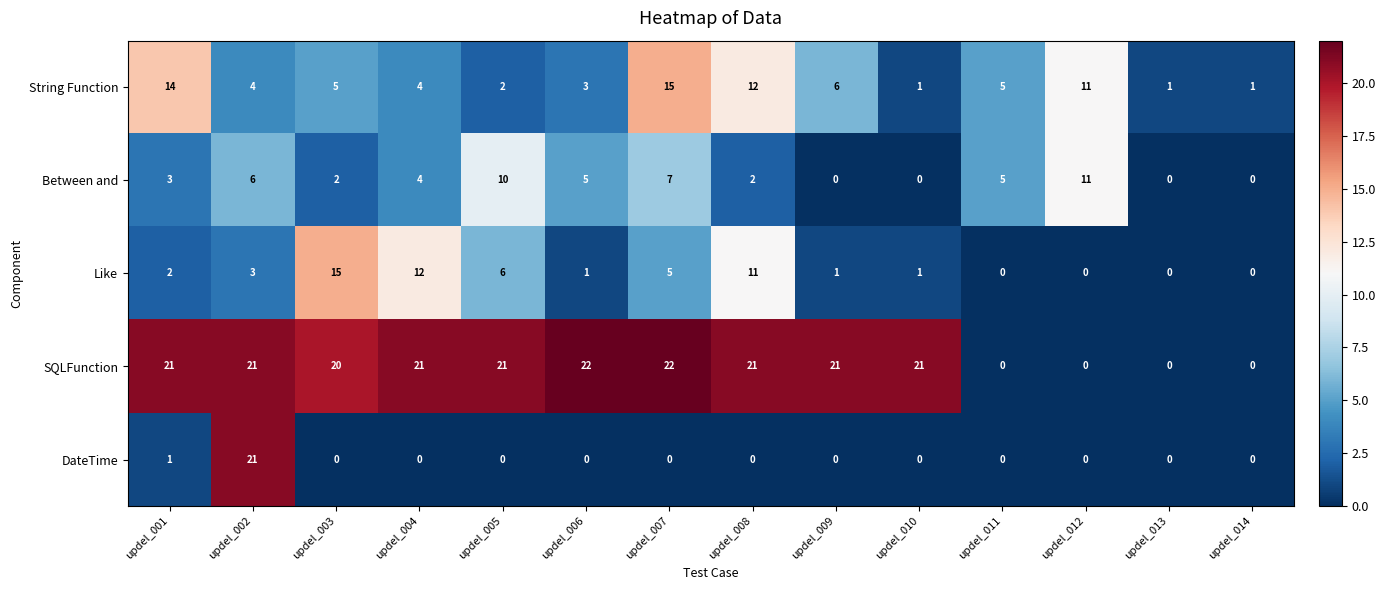

True or false: Like has a value of 6 at updel_014.

False